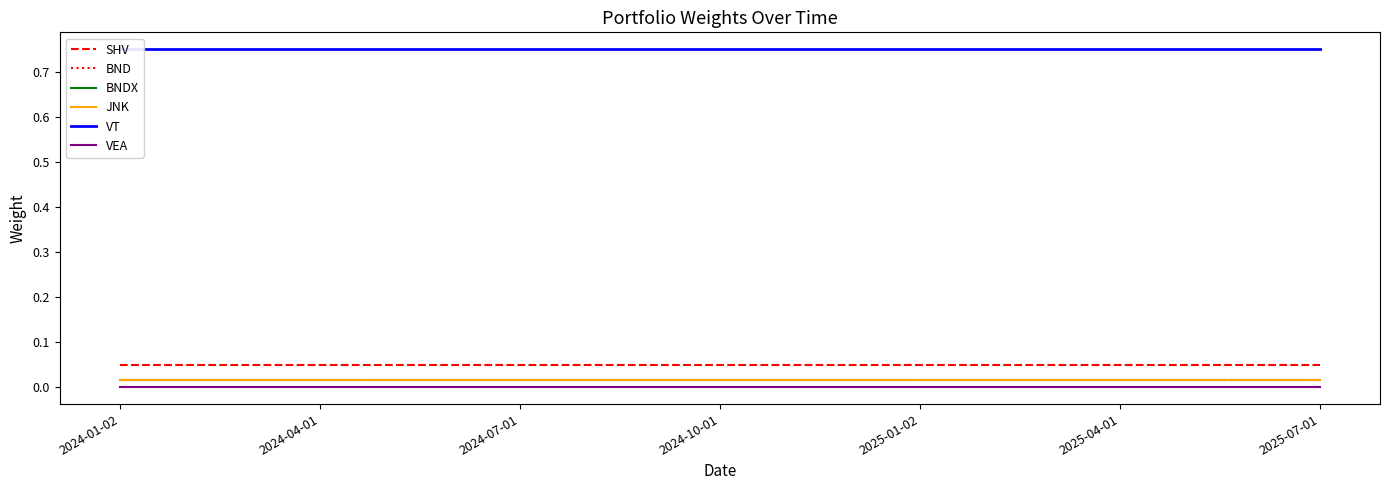

What position from the left is 2024-07-01?

3